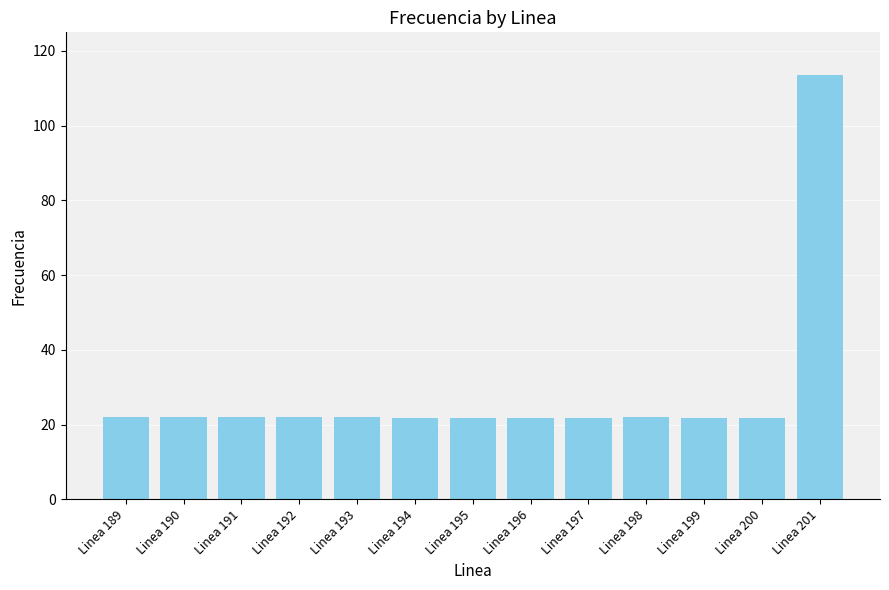

What is the average value?

28.9